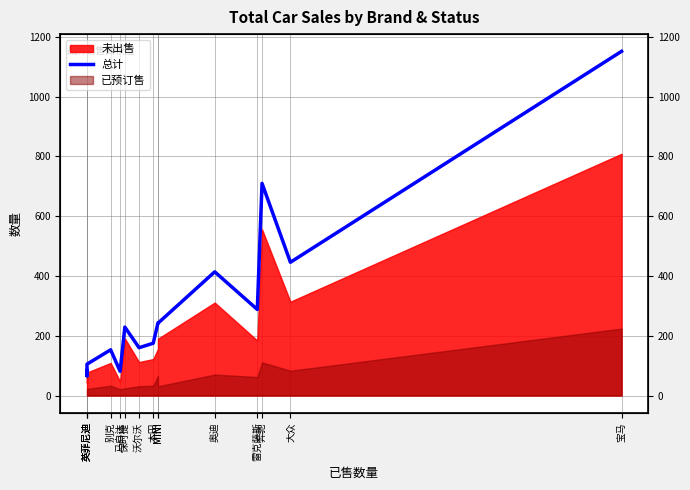

At which label is the value closest to 609?

奔驰